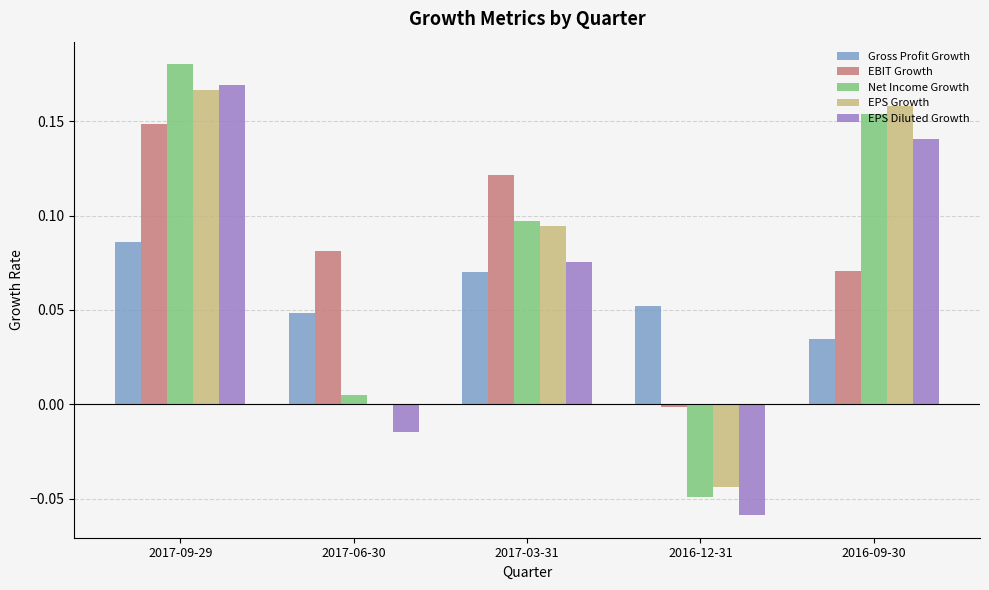

How many EPS Growth values are between 0 and 1?

4